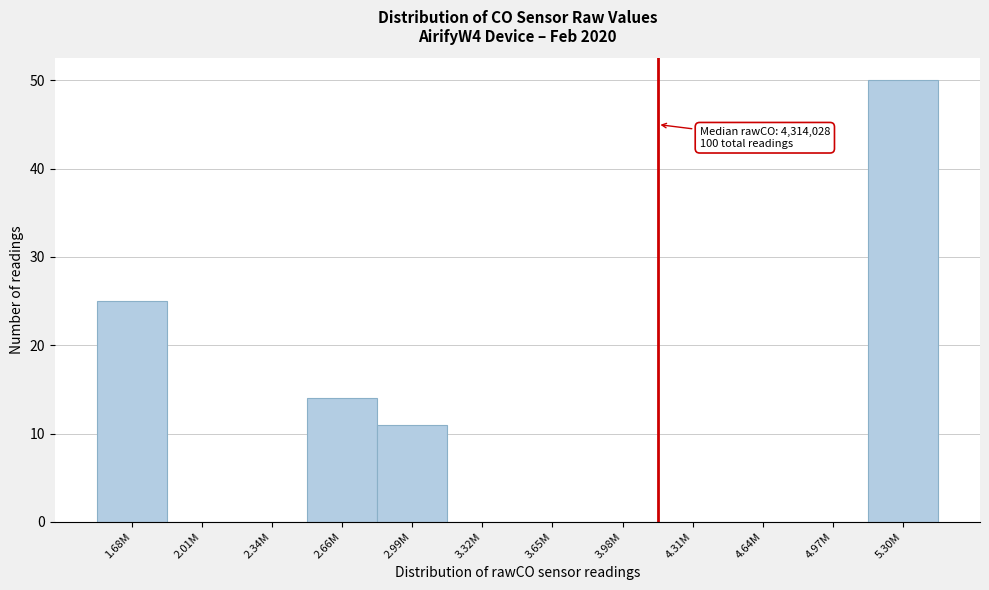

Reading right to left, list all the values displayed in this chart.

5.30M=50	4.97M=0	4.64M=0	4.31M=0	3.98M=0	3.65M=0	3.32M=0	2.99M=11	2.66M=14	2.34M=0	2.01M=0	1.68M=25